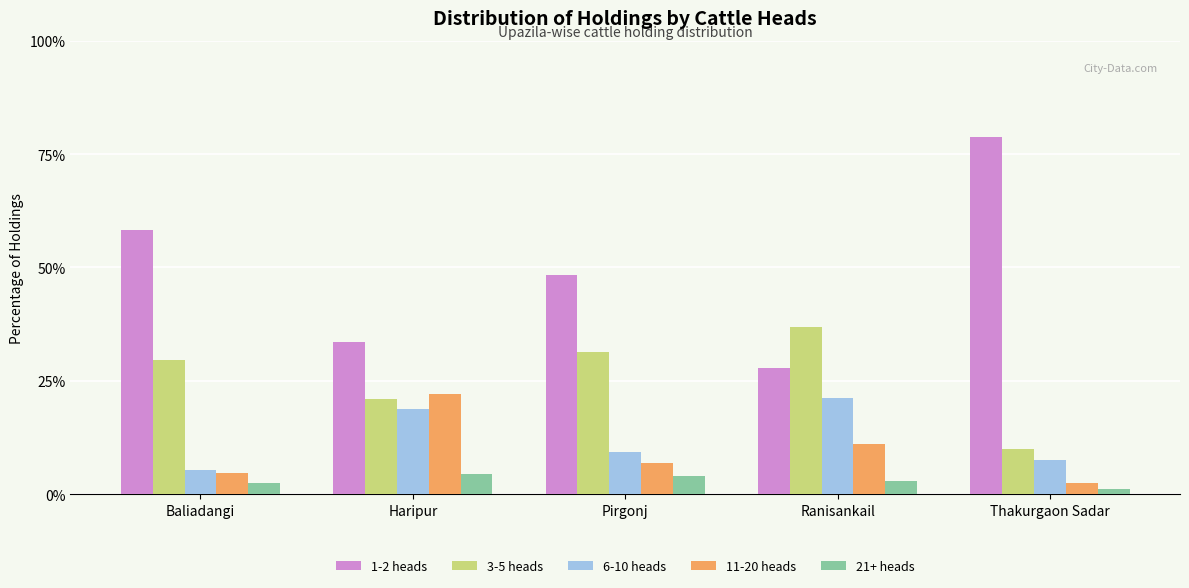

How many distinct data groups are displayed?

5